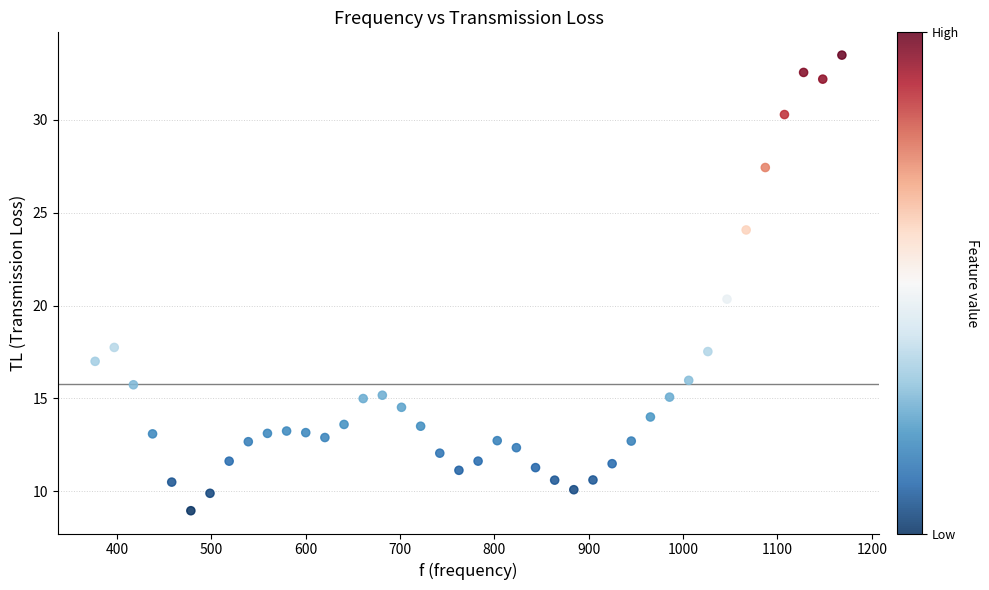

What is the range of Y values (max minus min)?

24.5